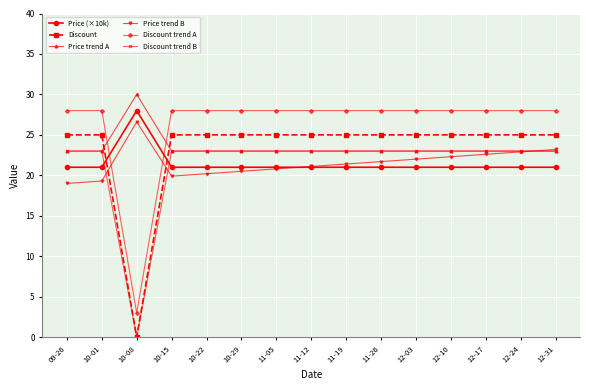

How many categories are shown in the chart?

15